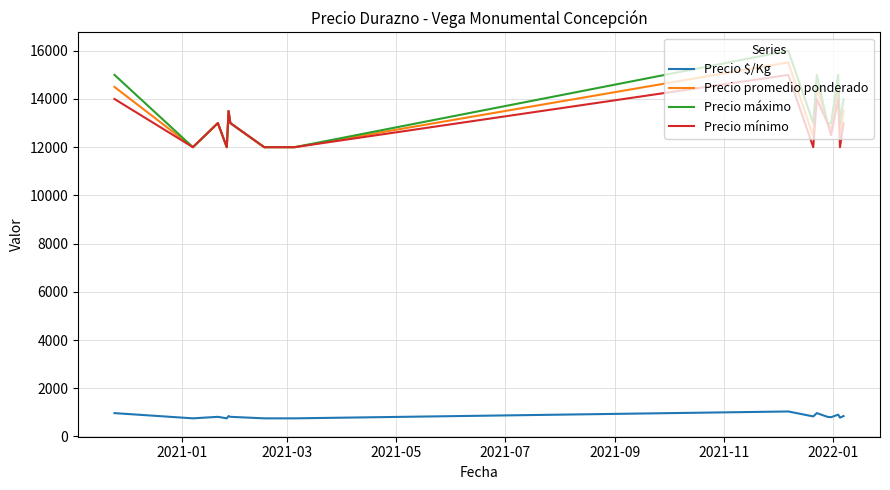

True or false: Precio máximo has more than 0 interior local peaks.

True